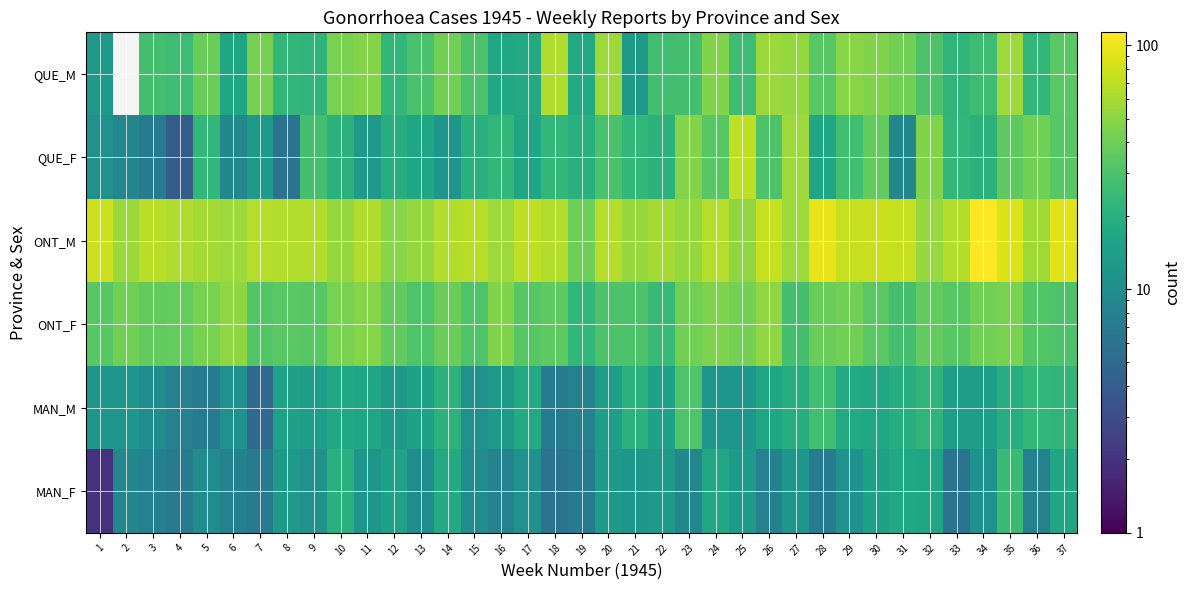

What is the sum of the MAN_M values at 15 and 7?

16.0